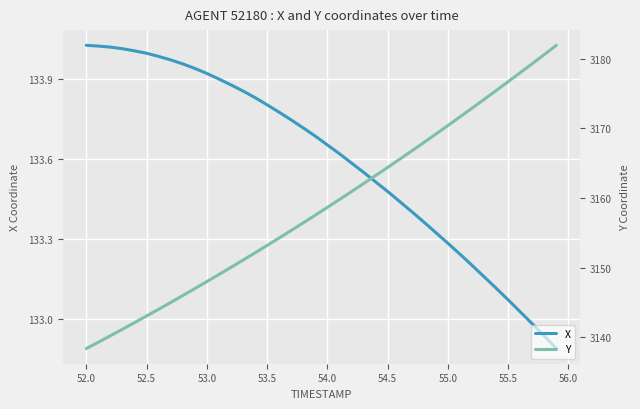

What is the greatest value displayed?

3181.9